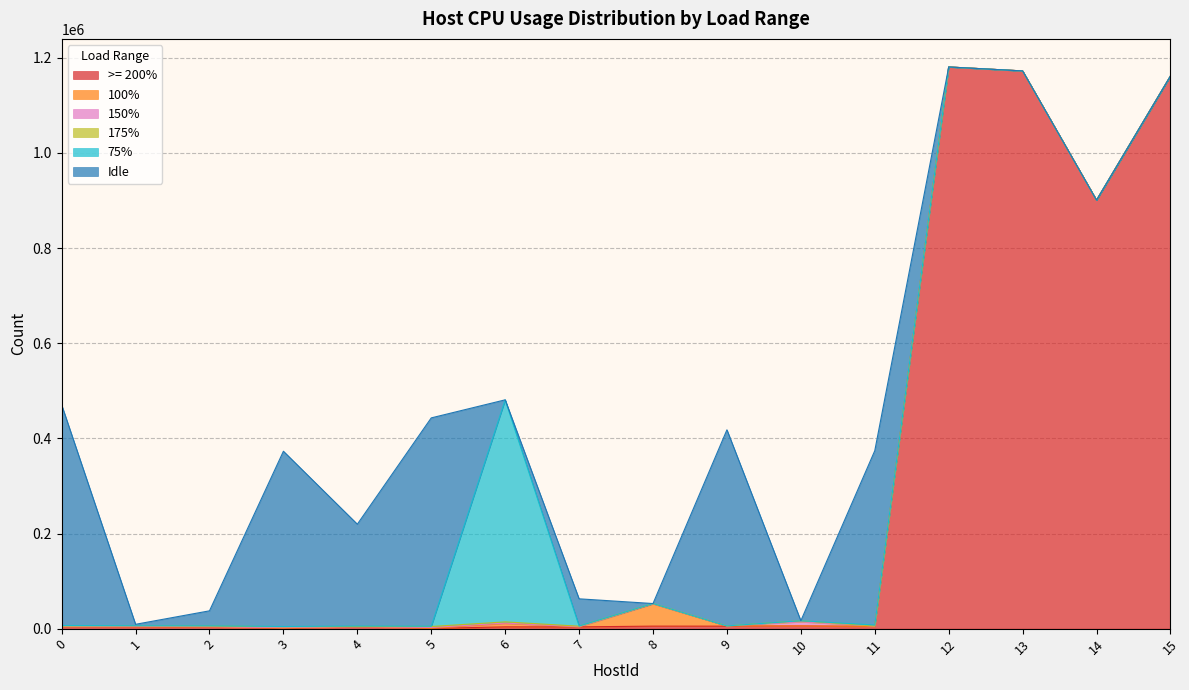

Does the chart have visible grid lines?

Yes